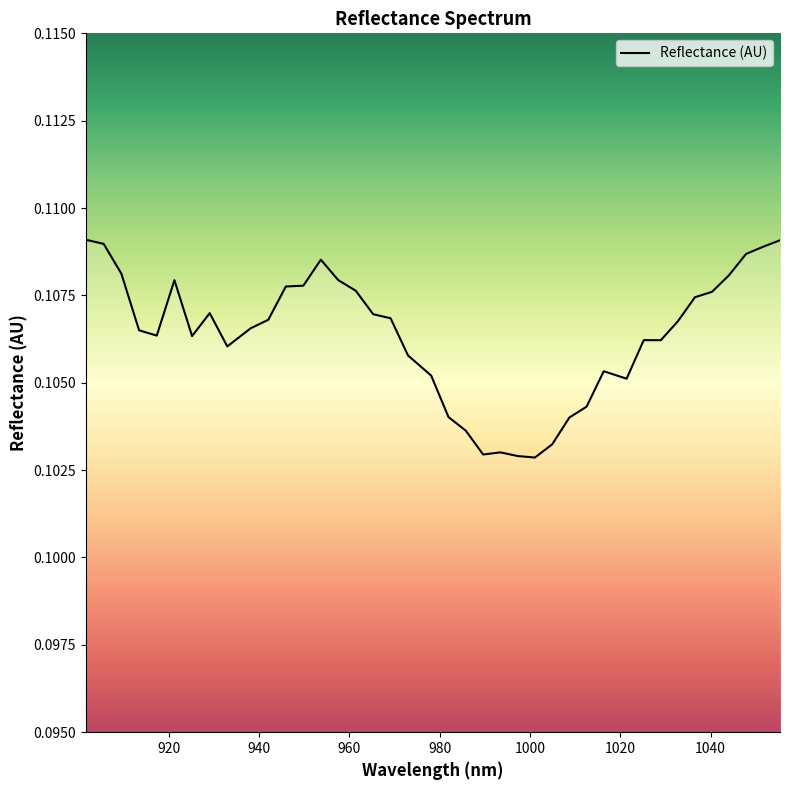

How many points are higher than both their immediate neighbors (excluding endpoints)?

6